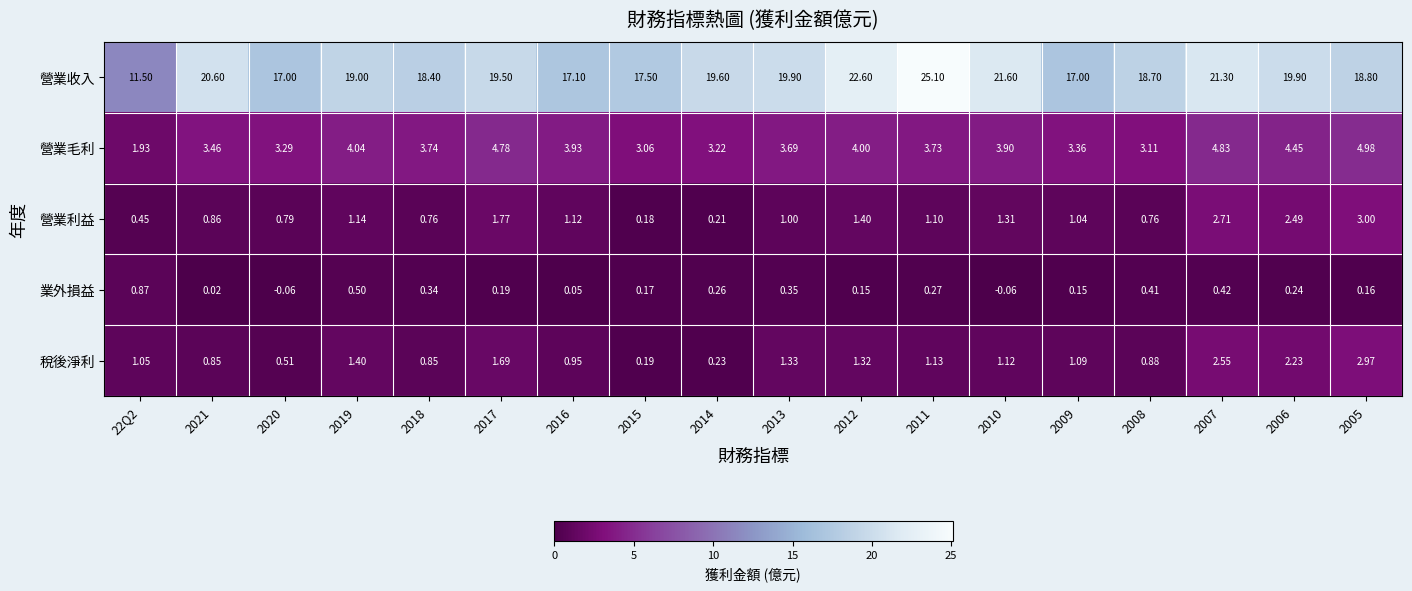

At 2014, list the series in order from largest to smallest.

營業收入, 營業毛利, 業外損益, 稅後淨利, 營業利益